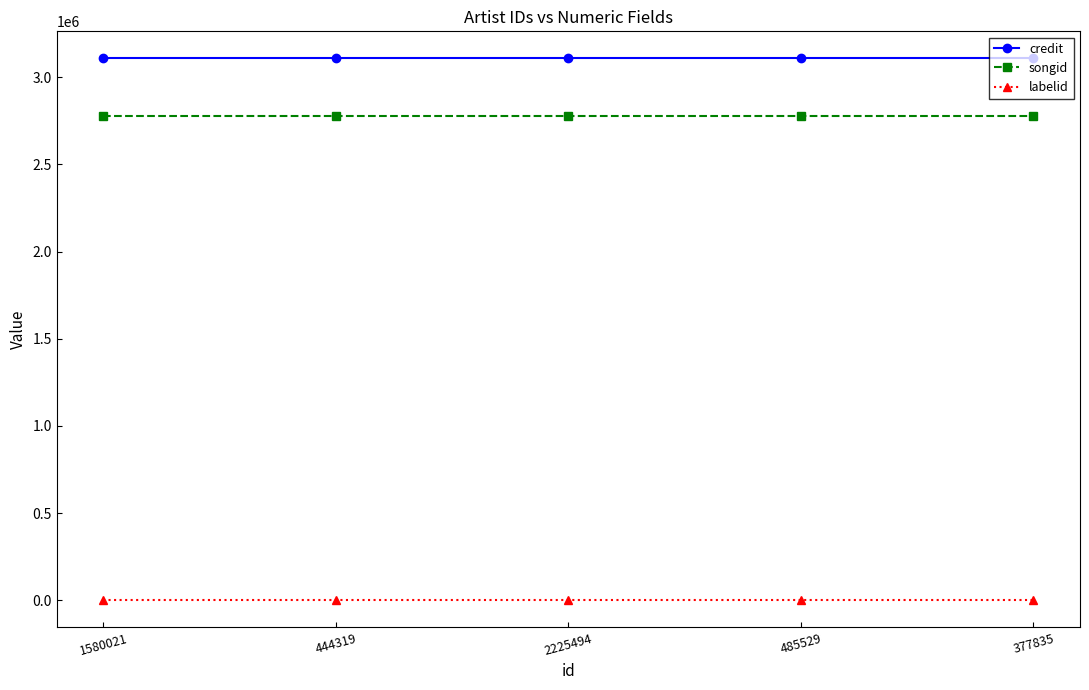

Is the value of songid at 1580021 greater than the value of labelid at 1580021?

Yes